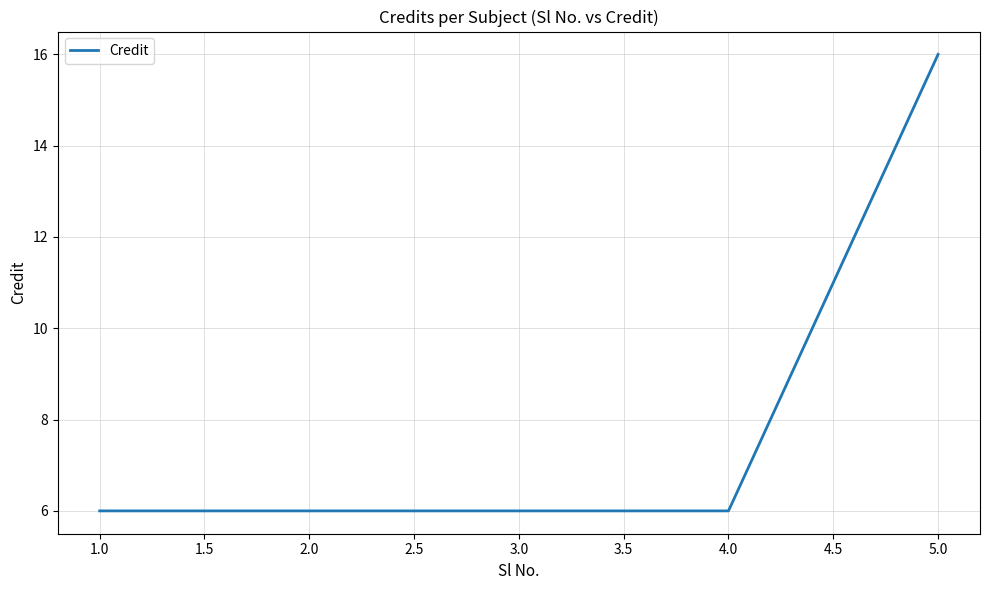

What is the maximum value shown in the chart?

16